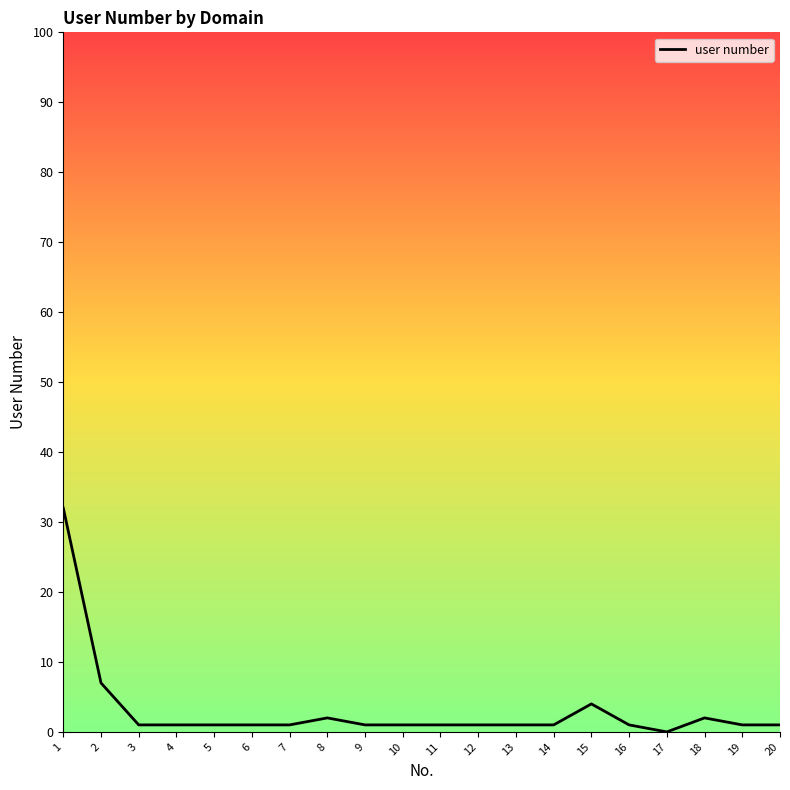

What is the difference between the maximum and minimum values?

32